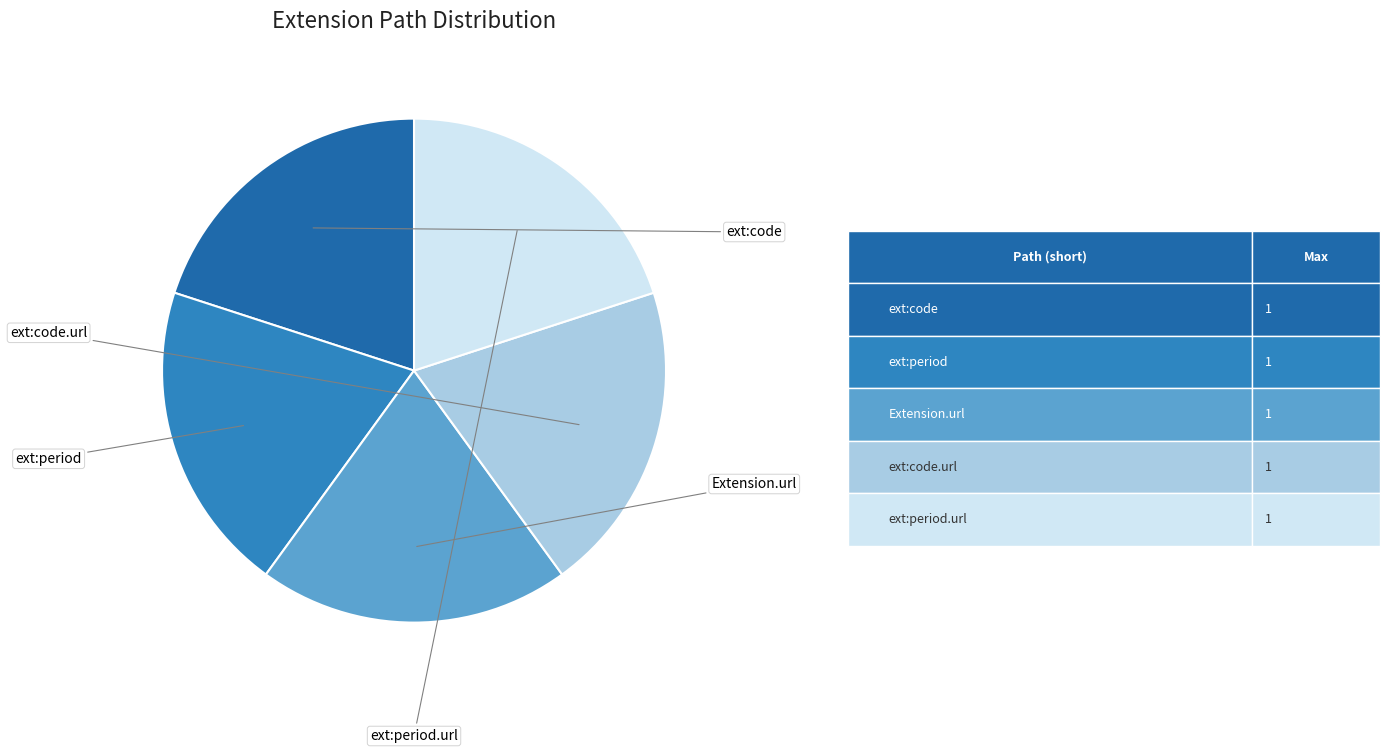

How many slices are in this pie chart?

5